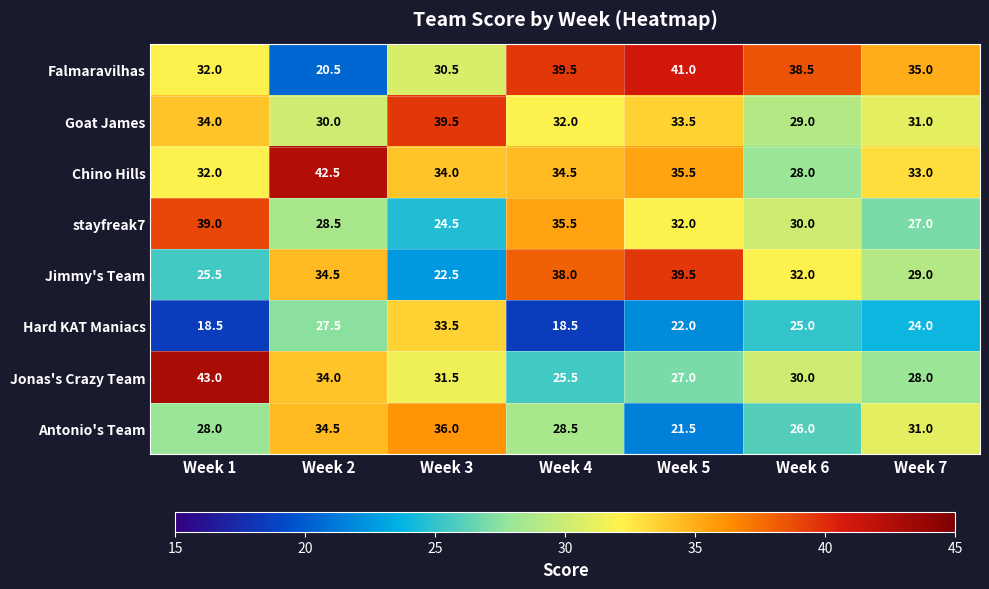

Rank the categories by stayfreak7 value from highest to lowest.

Week 1, Week 4, Week 5, Week 6, Week 2, Week 7, Week 3